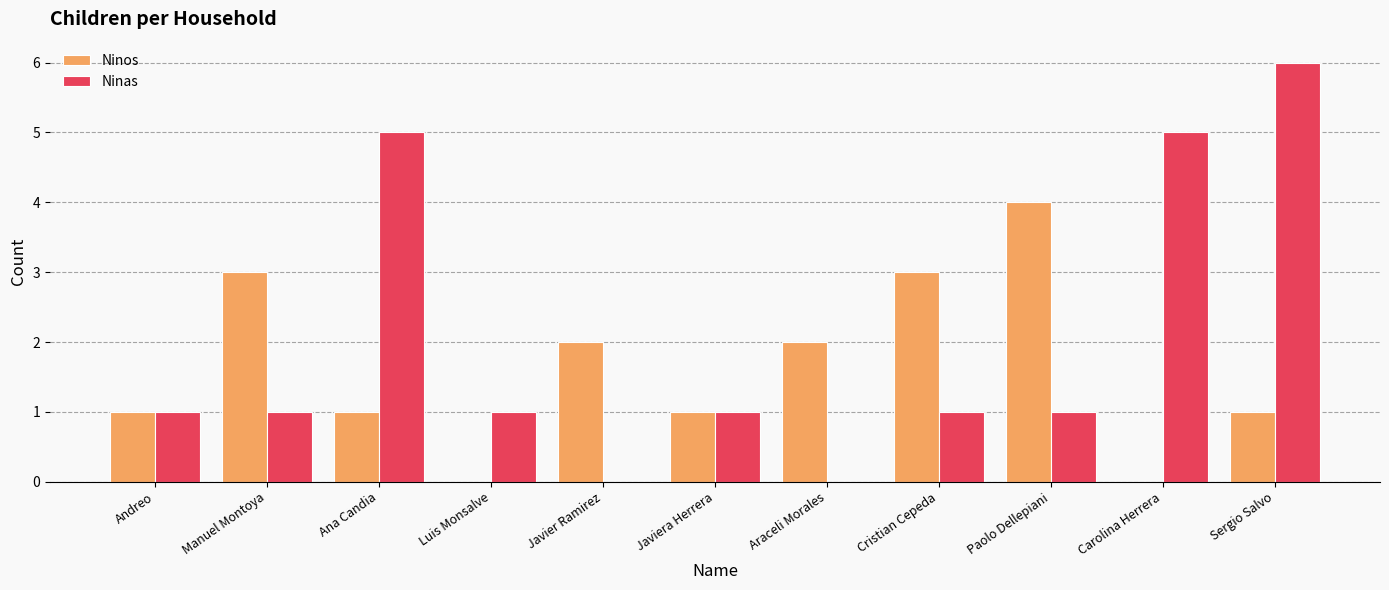

What value does the Ninas series have at Ana Candia?

5